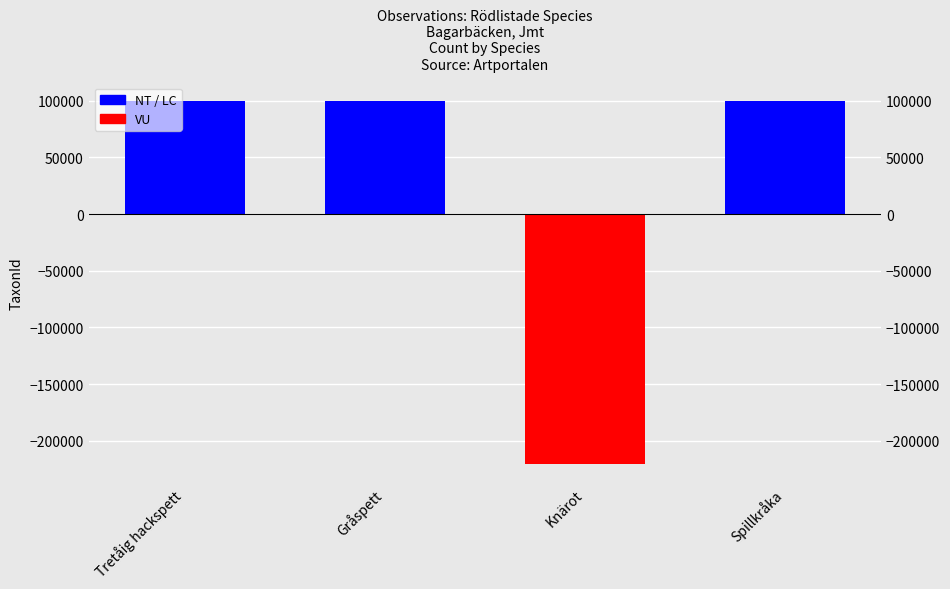

True or false: the data shows 100110 at Gråspett.

True